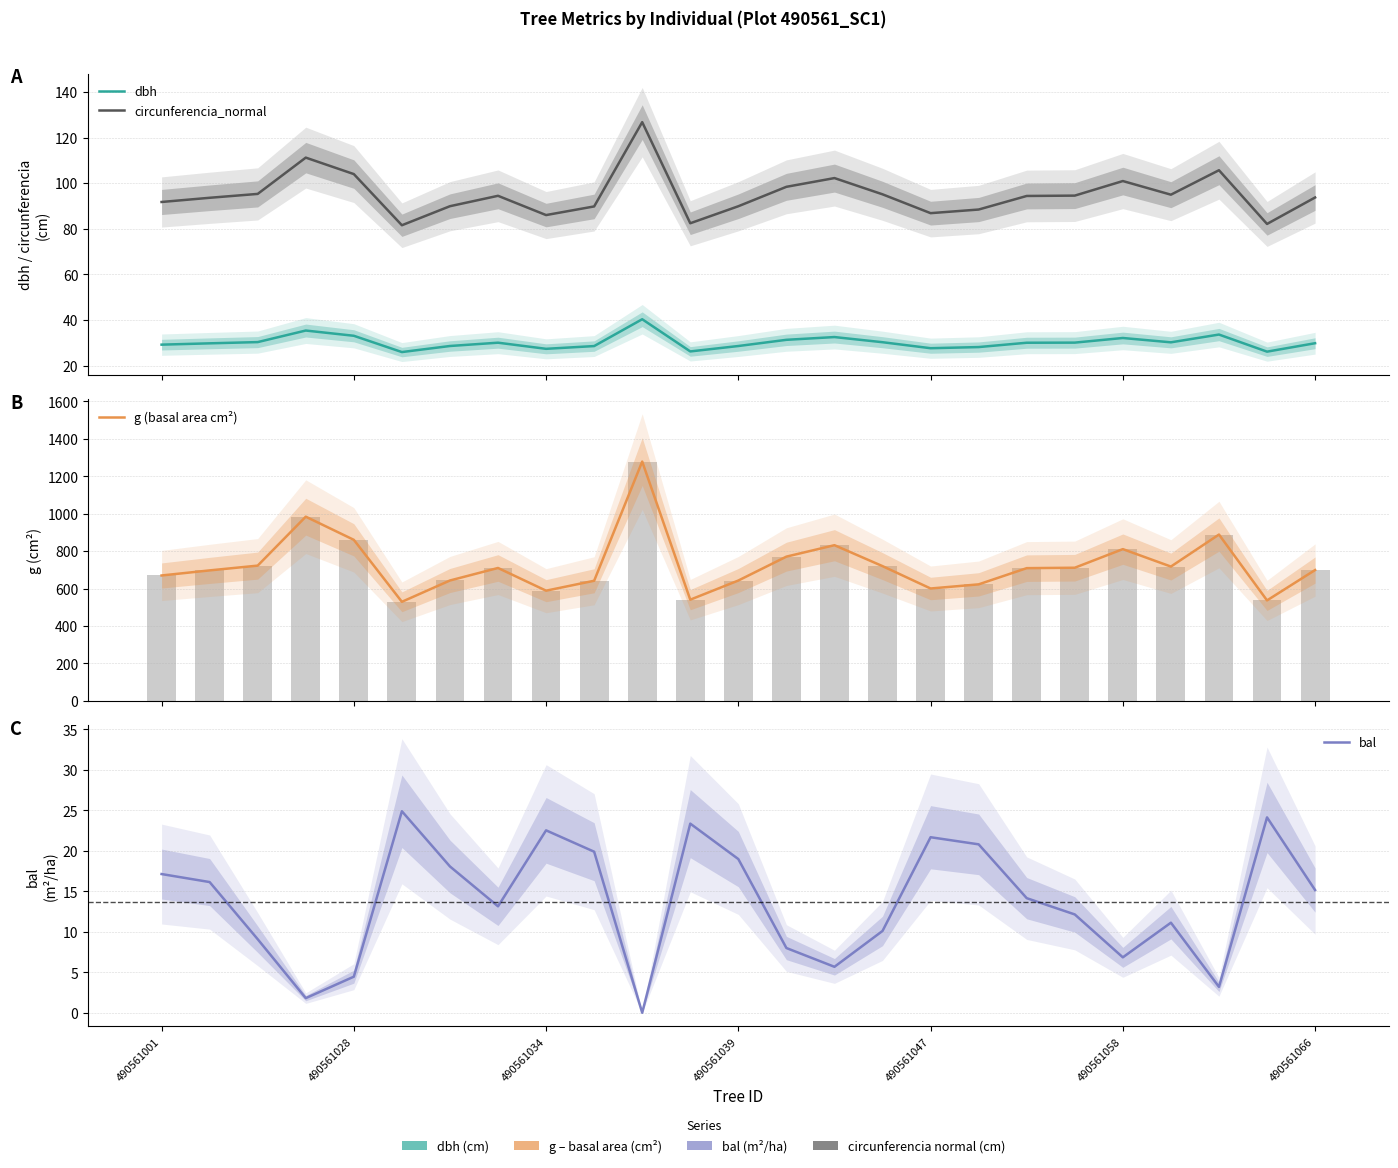

What is the difference between the circunferencia_normal values at 20 and 17?

12.5